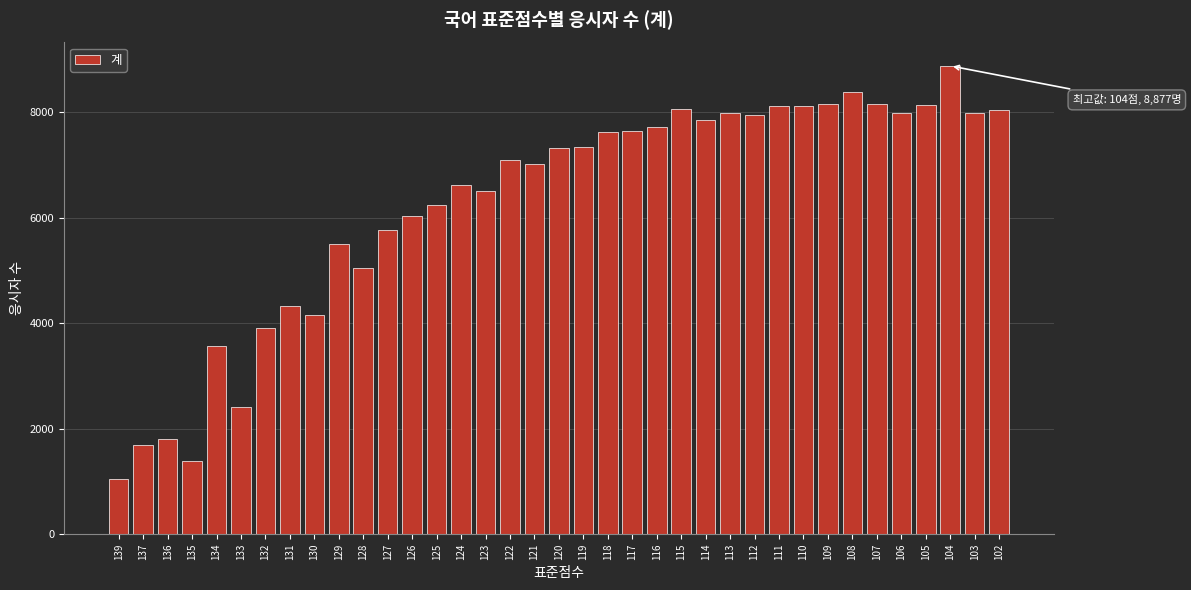

What is the change in value from 122 to 118?

+532